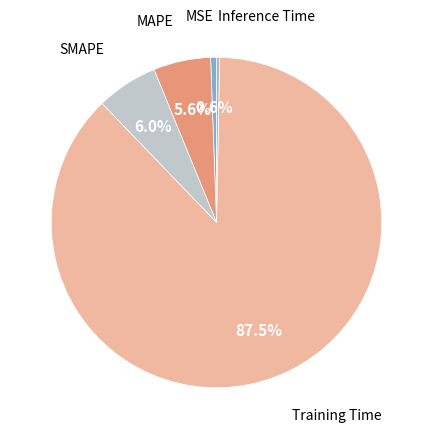

What is the majority slice?

Training Time